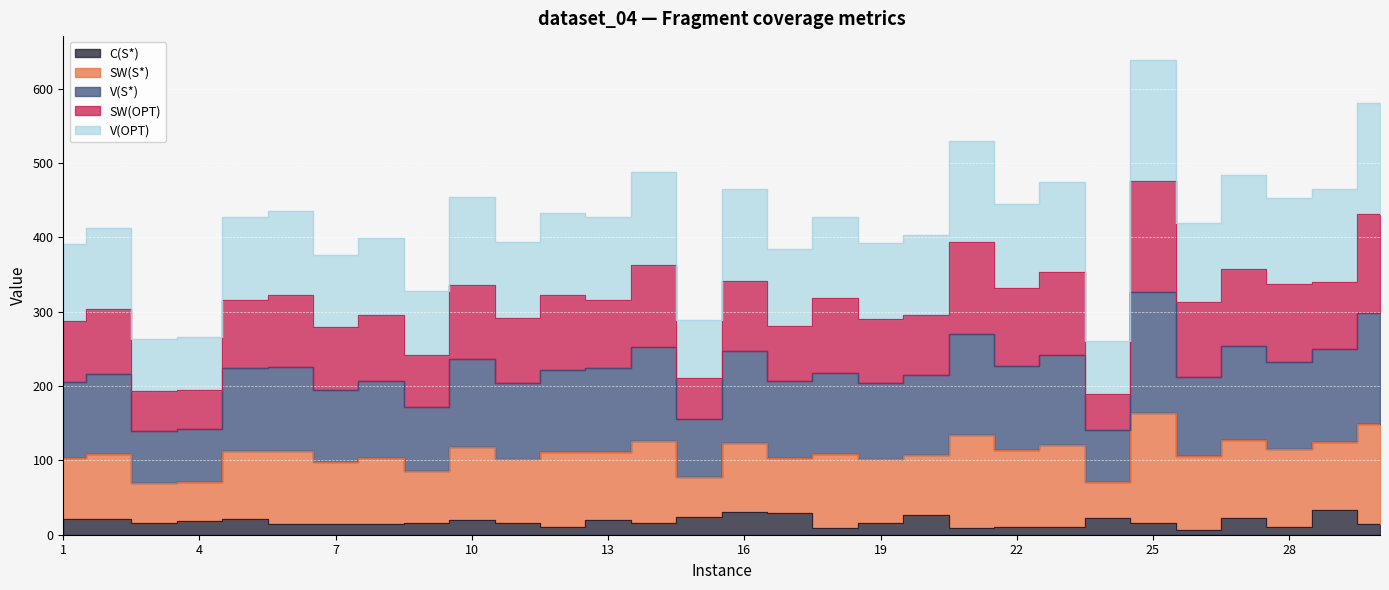

At which label does V(OPT) reach its peak?

25